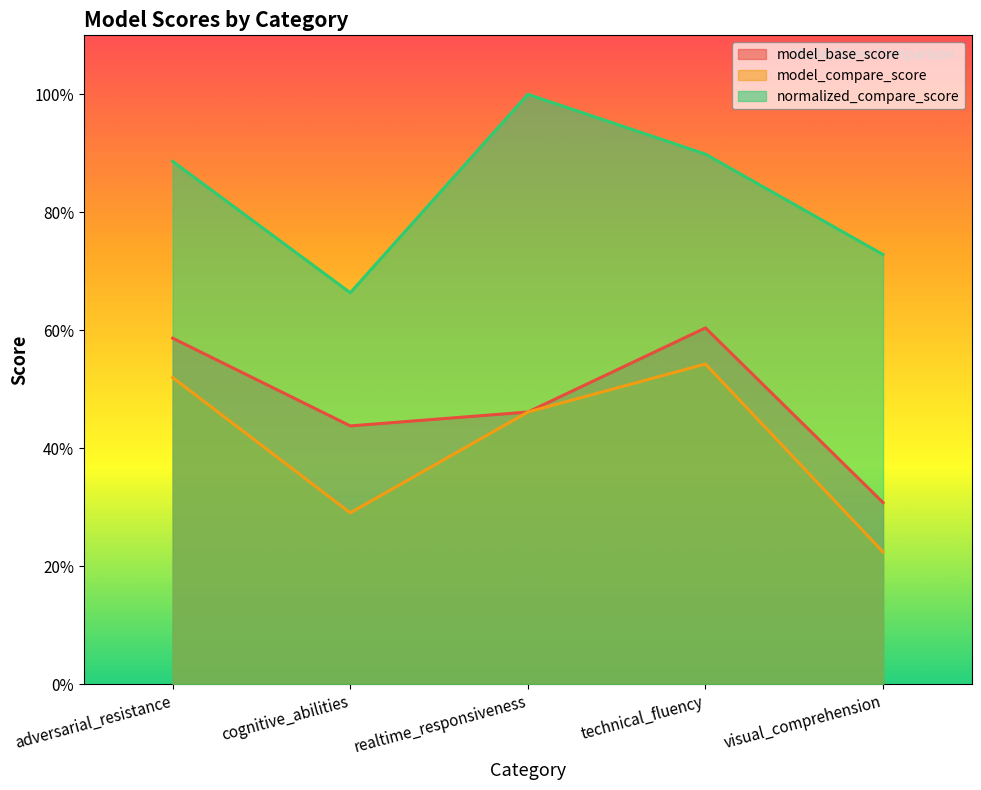

What is the difference between the highest and lowest values at cognitive_abilities?

0.4